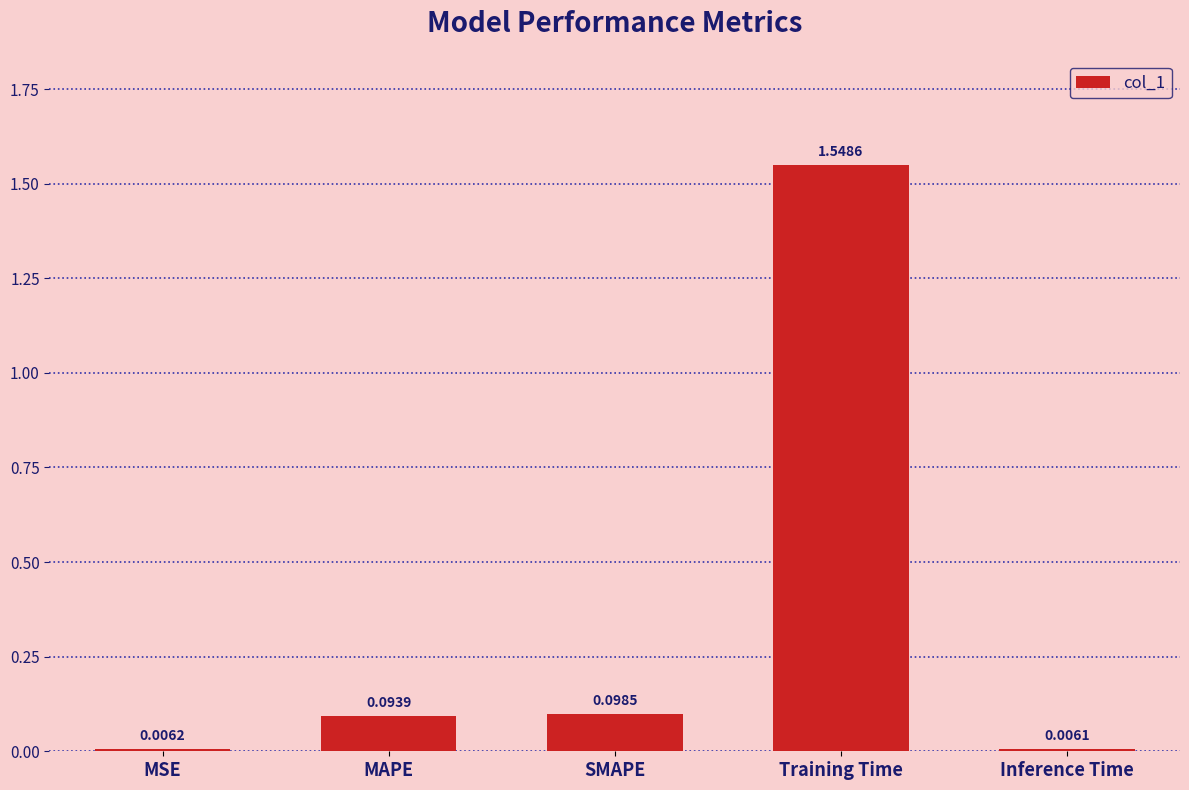

At which label is the value closest to 0?

Inference Time